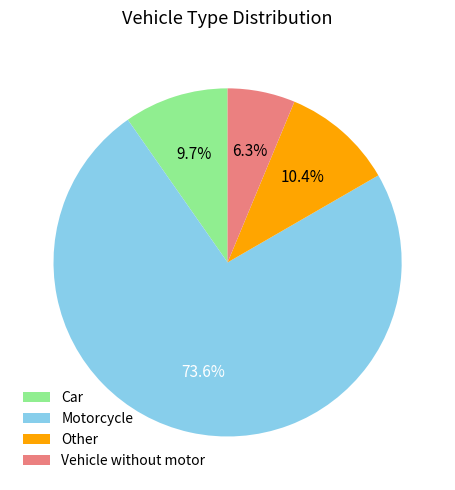

What is the ratio of the value at Motorcycle to the value at Car?

7.6